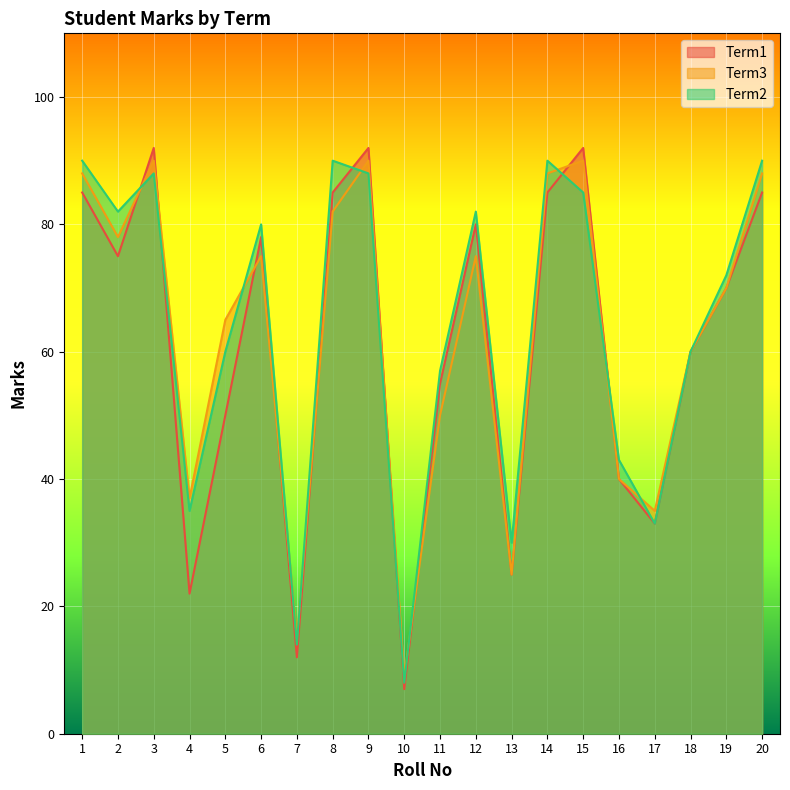

What is the sum of the Term3 values at 3 and 17?

125